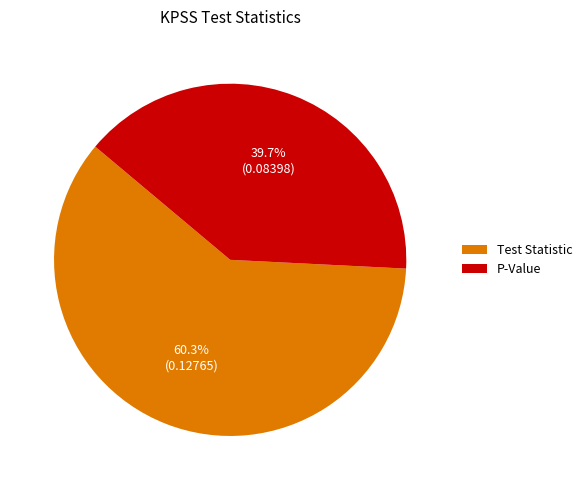

Does any single category account for the majority?

Yes